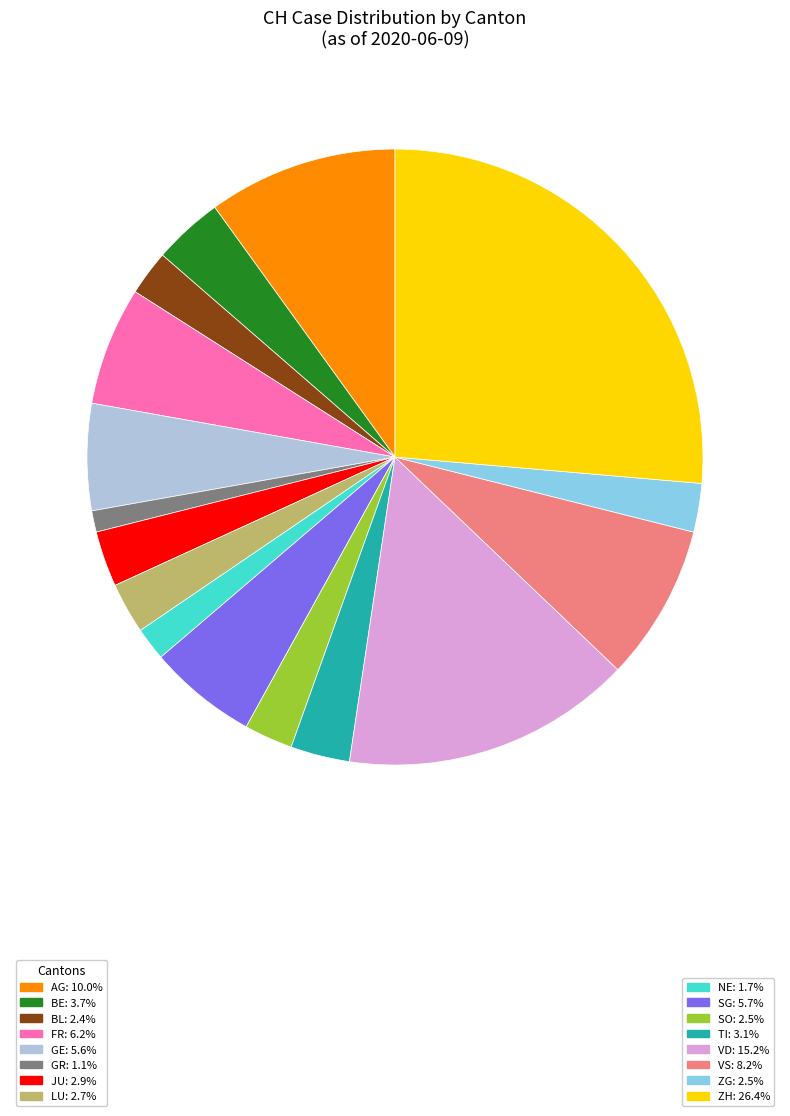

Is there a majority slice in this chart?

No